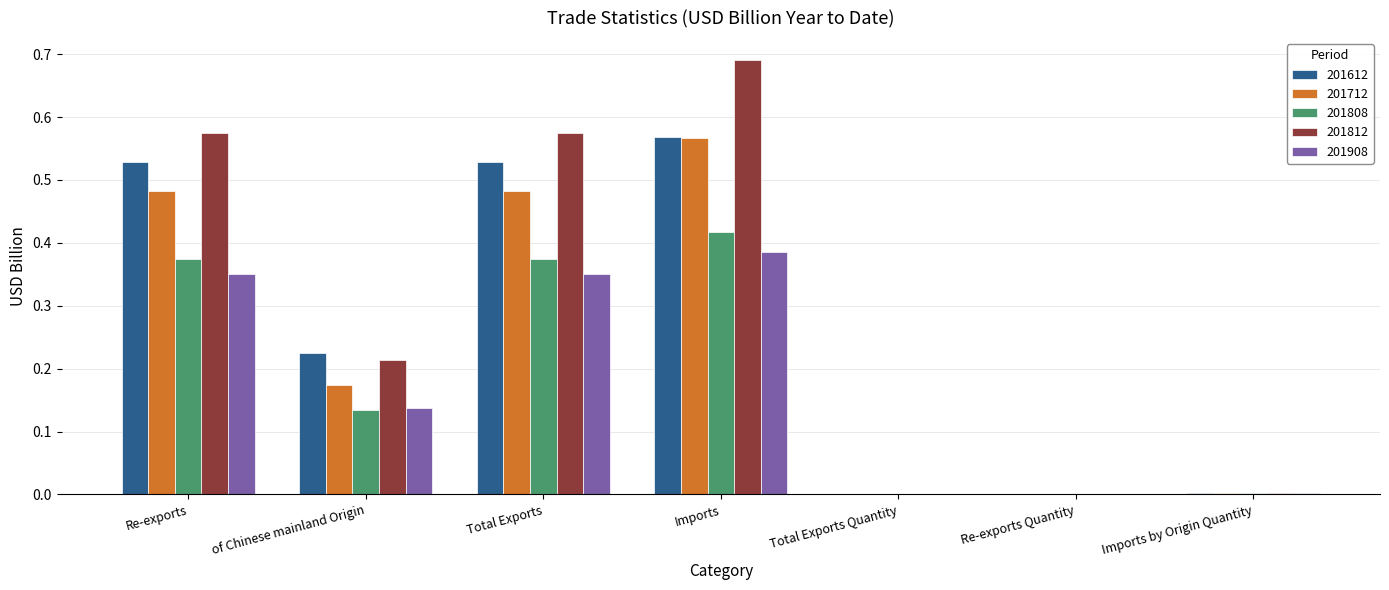

What is the total value across all series at of Chinese mainland Origin?

0.9